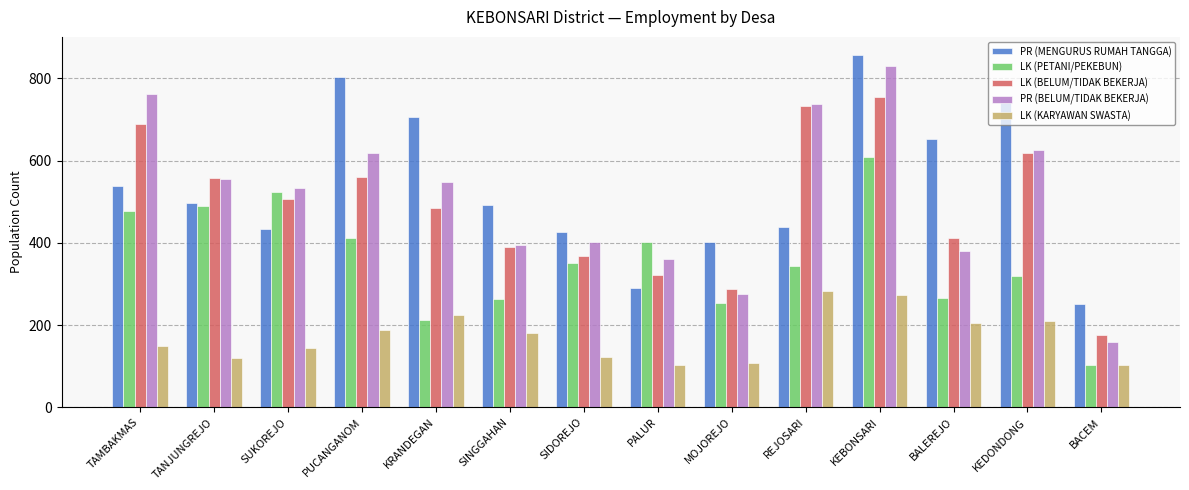

What is the difference between the LK (BELUM/TIDAK BEKERJA) values at PUCANGANOM and BACEM?

383